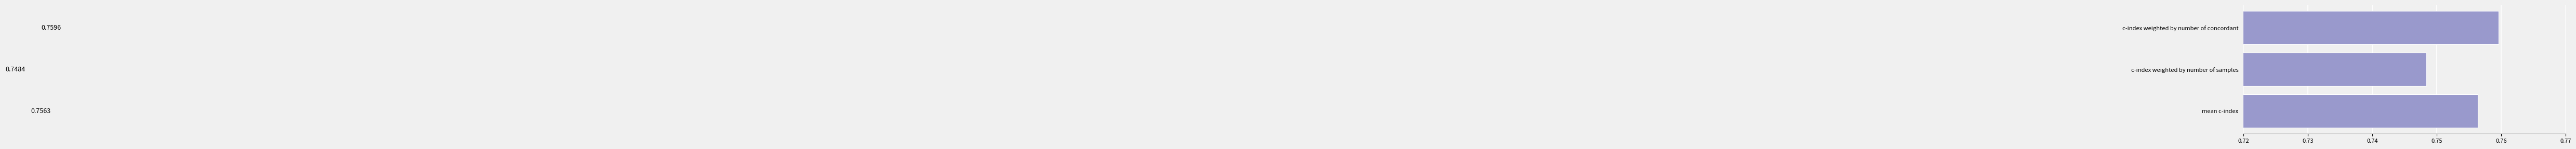

Are the bars horizontal?

Yes